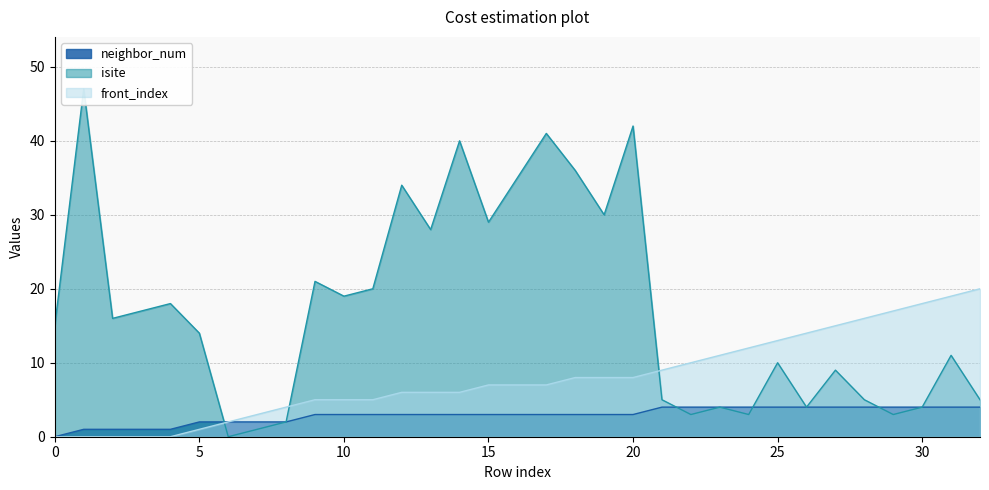

True or false: front_index has a value of 7 at 30.

False